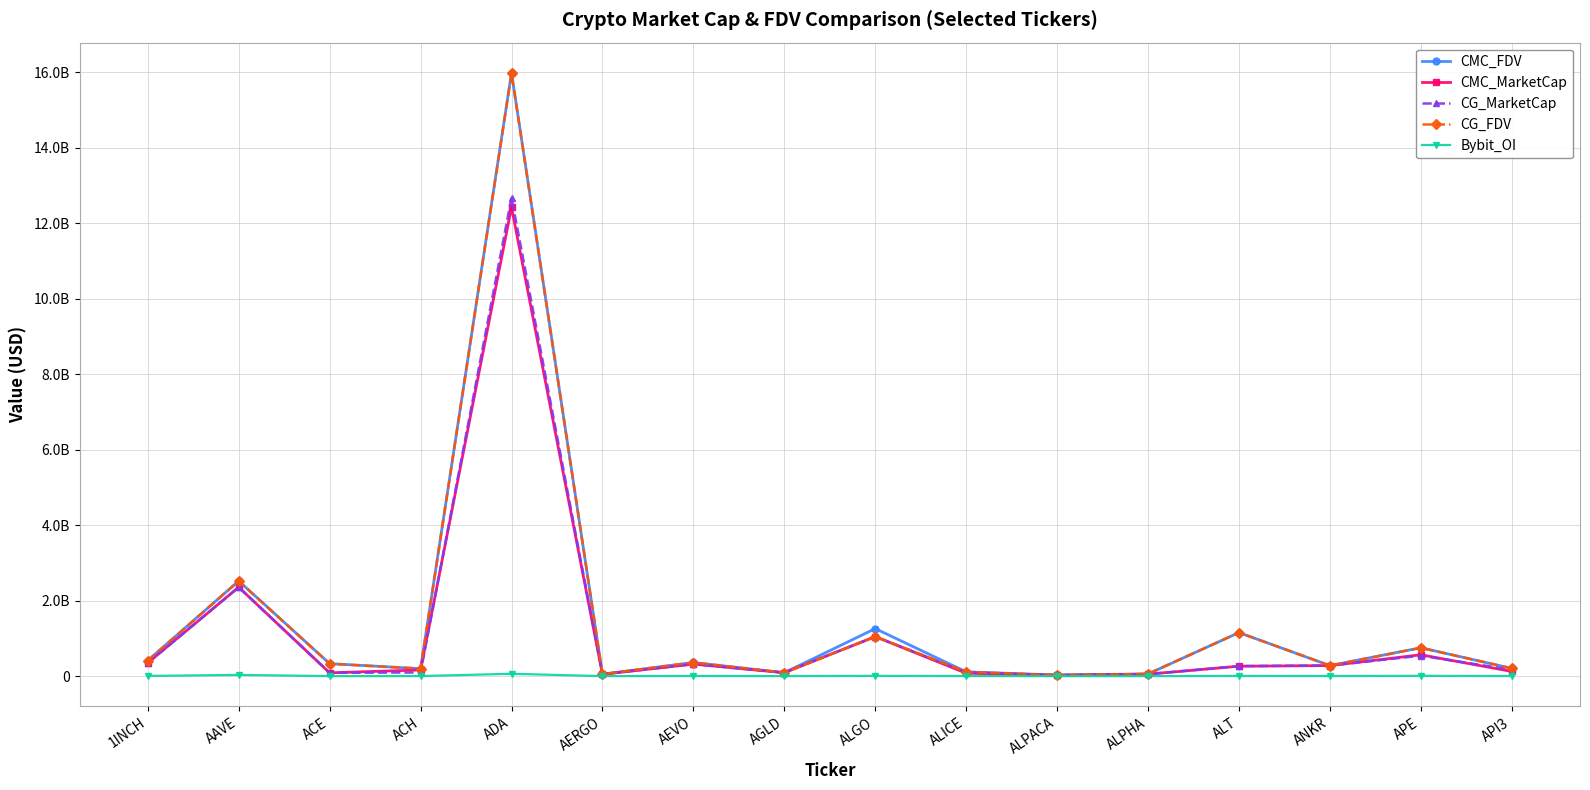

At how many categories does at least one series exceed 4432793435?

1